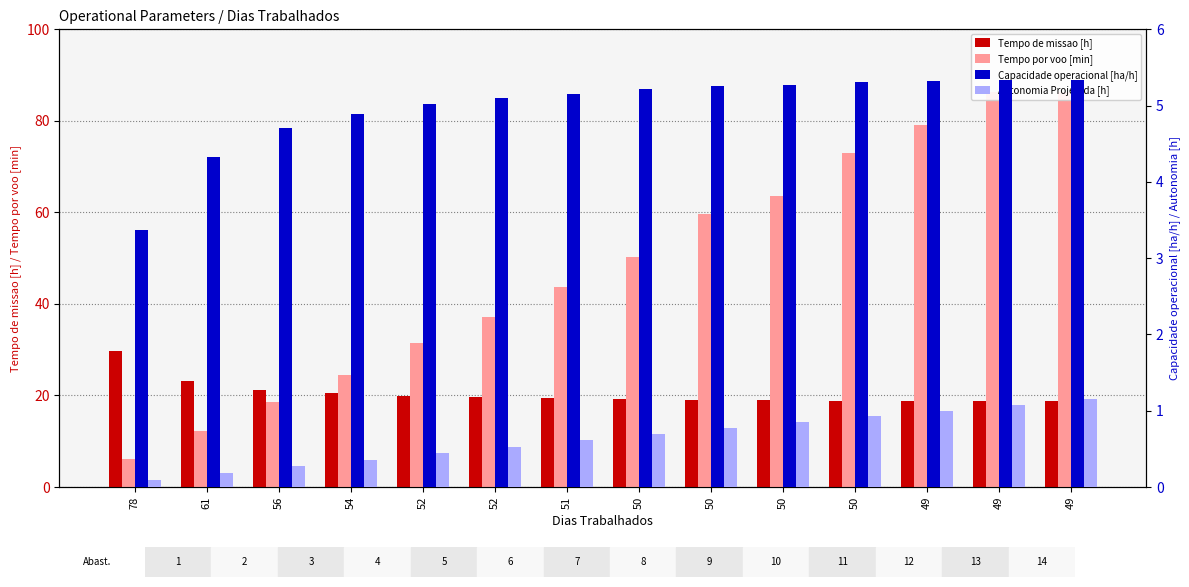

Which series has the largest total across all categories?

Tempo por voo [min]